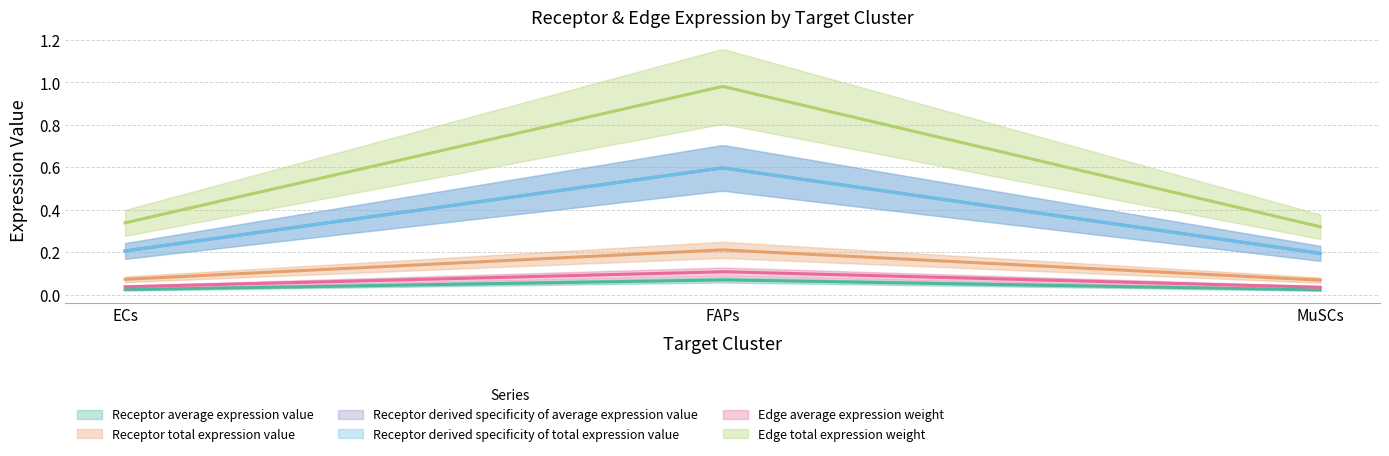

Which category has the highest value in the Edge average expression weight series?

FAPs